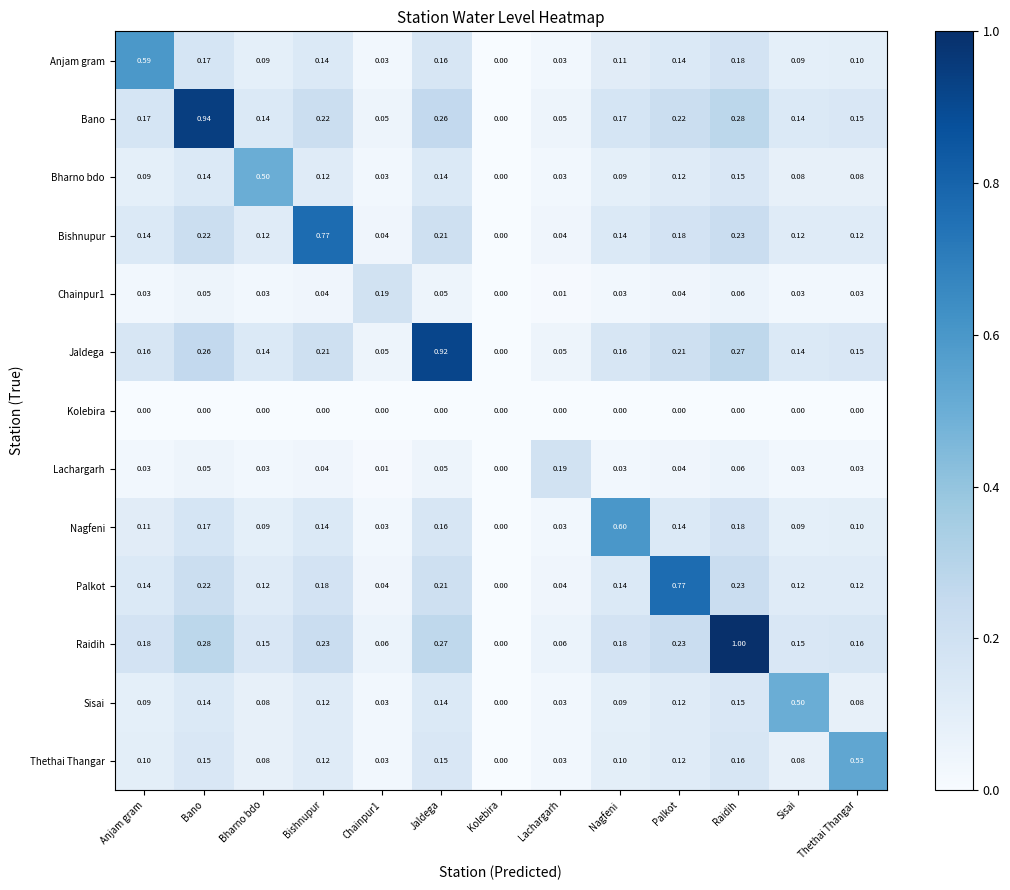

Between Bharno bdo and Lachargarh, which series saw the biggest shift?

Bharno bdo